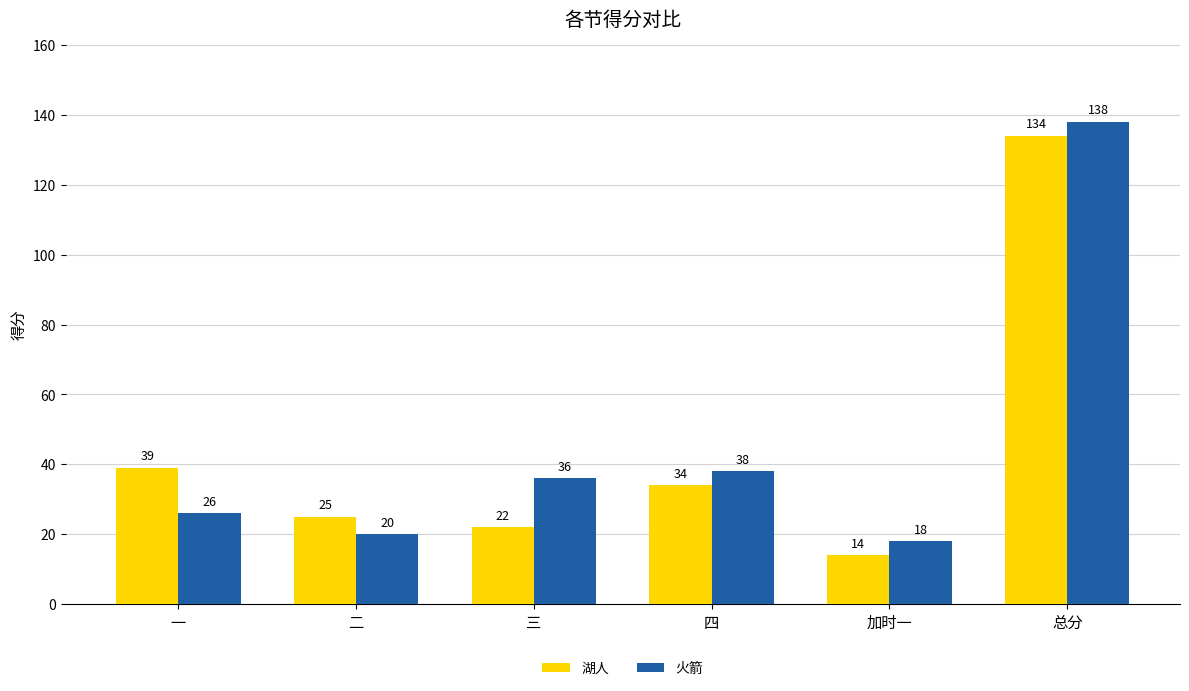

Is the value of 湖人 at 四 greater than the value of 火箭 at 四?

No